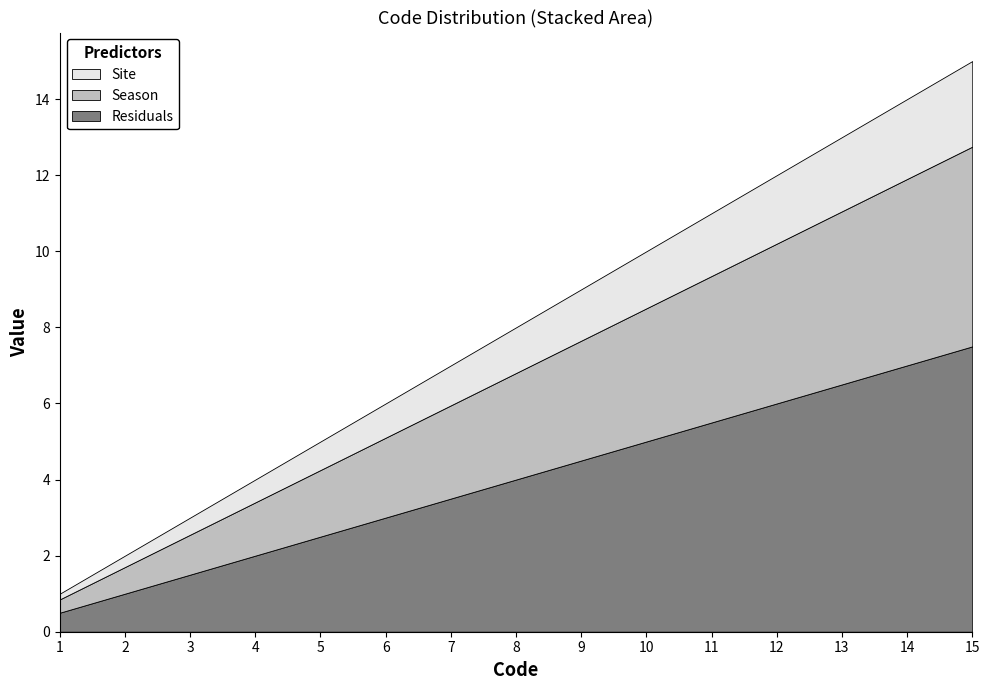

Reading left to right, what are all the values shown in this chart?

1	2	3	4	5	6	7	8	9	10	11	12	13	14	15